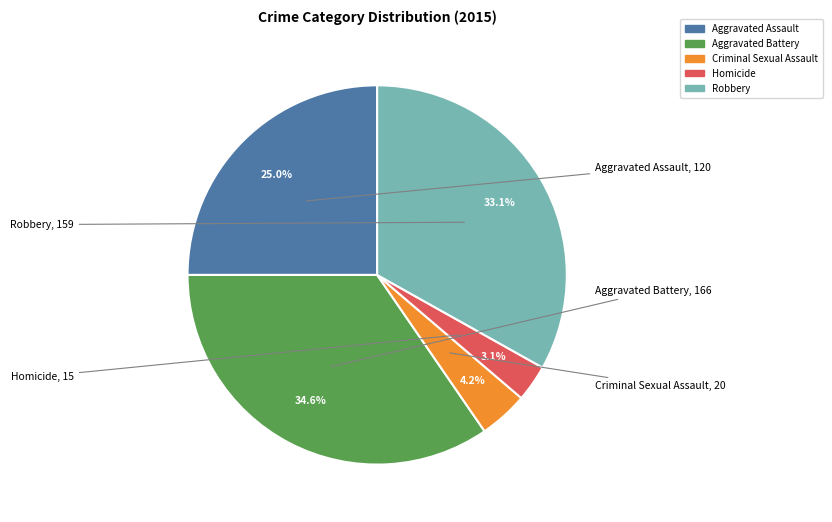

Between Aggravated Battery and Robbery, which is larger?

Aggravated Battery